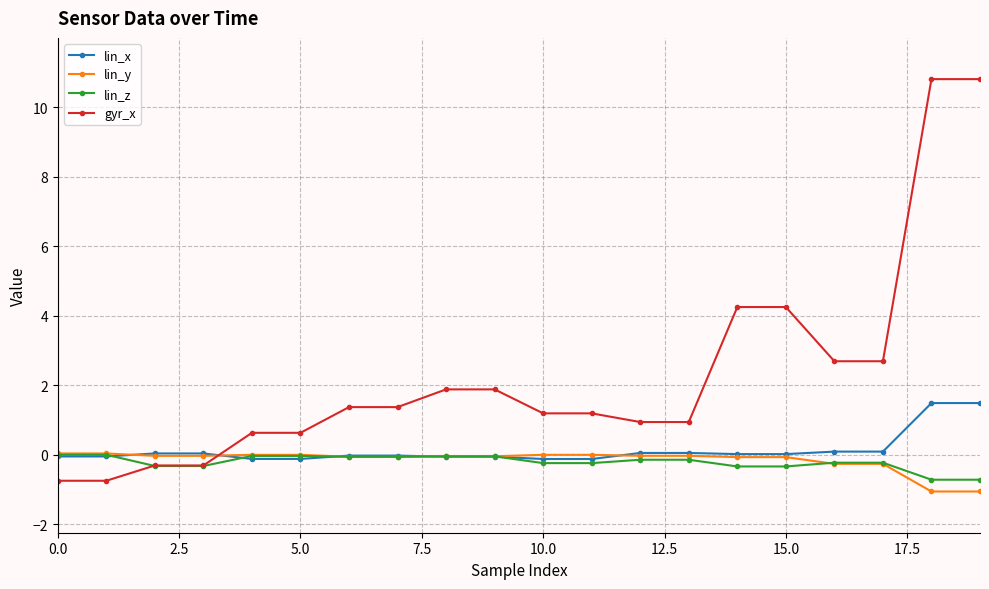

Which series has the largest range (max minus min)?

gyr_x